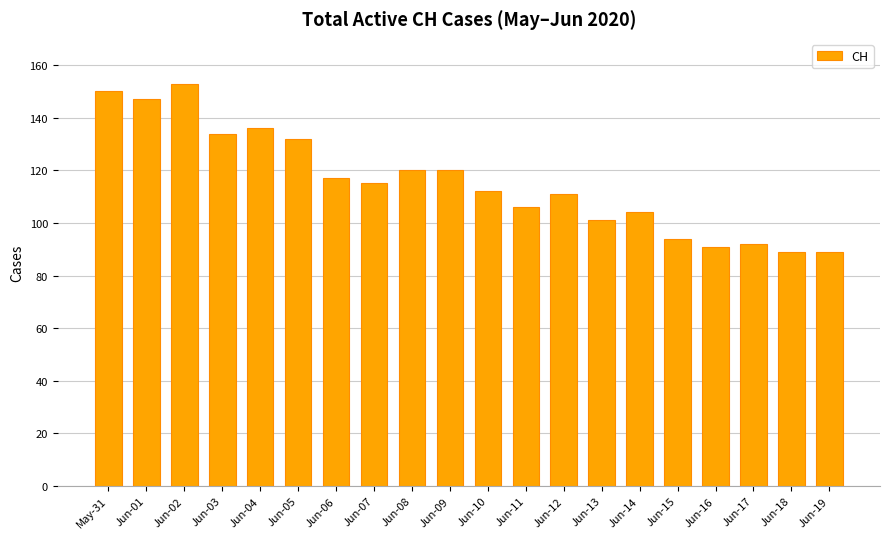

Read the value at Jun-18, to the nearest 5.

90